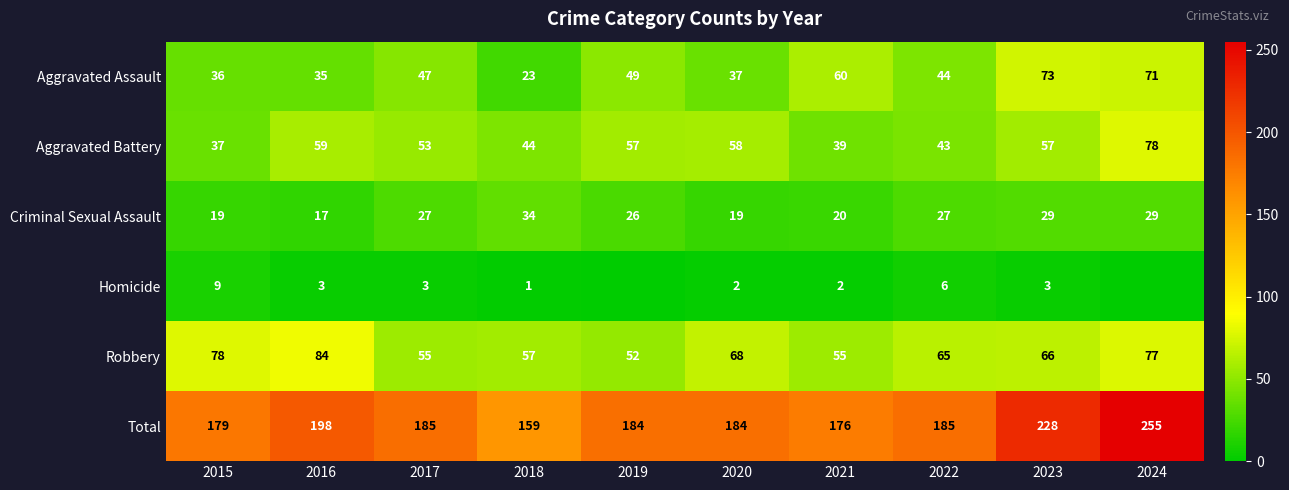

What is the lowest value of the Total series?

159